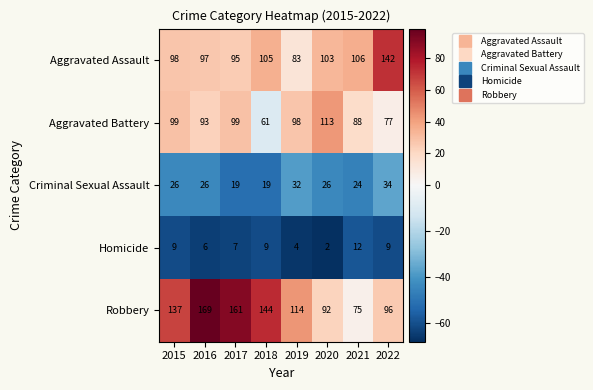

Count the number of categories in the chart.

8